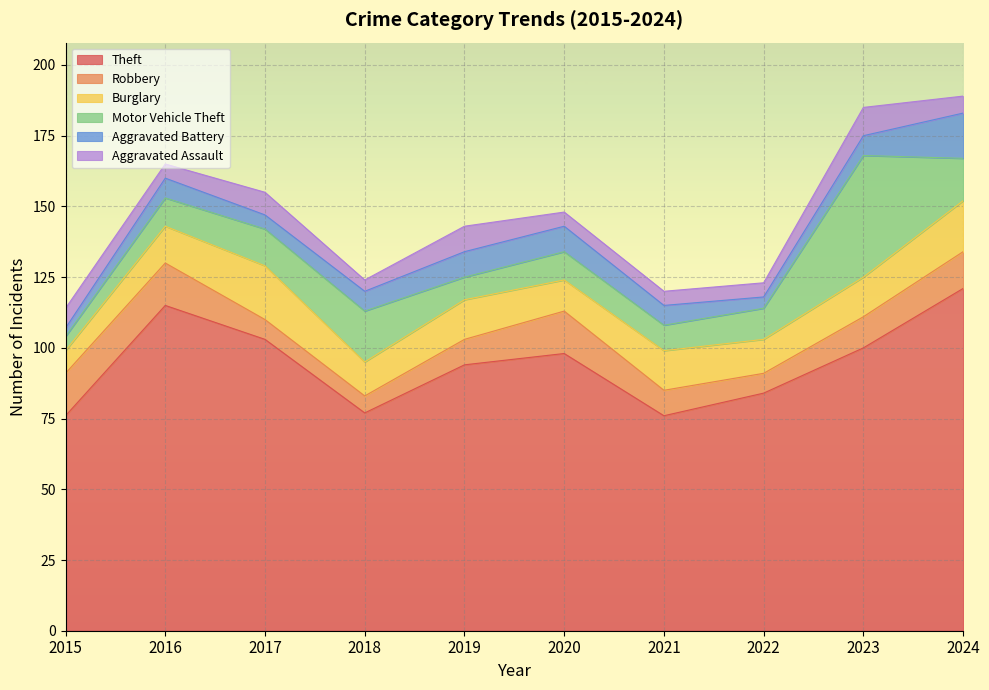

Reading left to right, what are all the values shown in this chart?

Theft: 76	115	103	77	94	98	76	84	100	121
Robbery: 15	15	7	6	9	15	9	7	11	13
Burglary: 8	13	19	12	14	11	14	12	14	18
Motor Vehicle Theft: 5	10	13	18	8	10	9	11	43	15
Aggravated Battery: 3	7	5	7	9	9	7	4	7	16
Aggravated Assault: 7	5	8	4	9	5	5	5	10	6